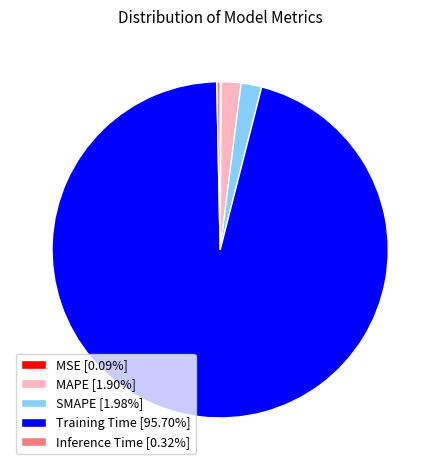

Is there a majority slice in this chart?

Yes